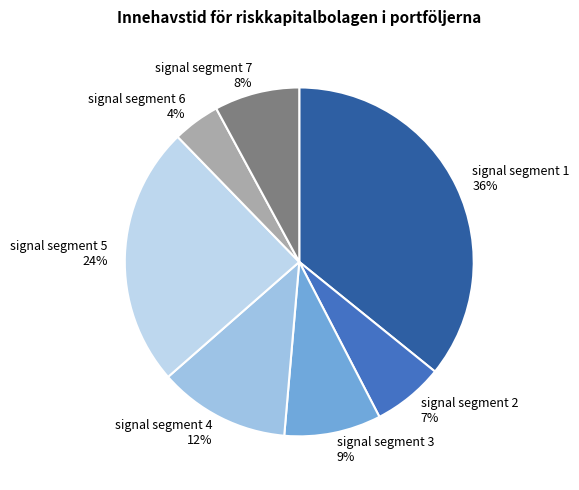

Does signal segment 4 represent more than half of the total?

No